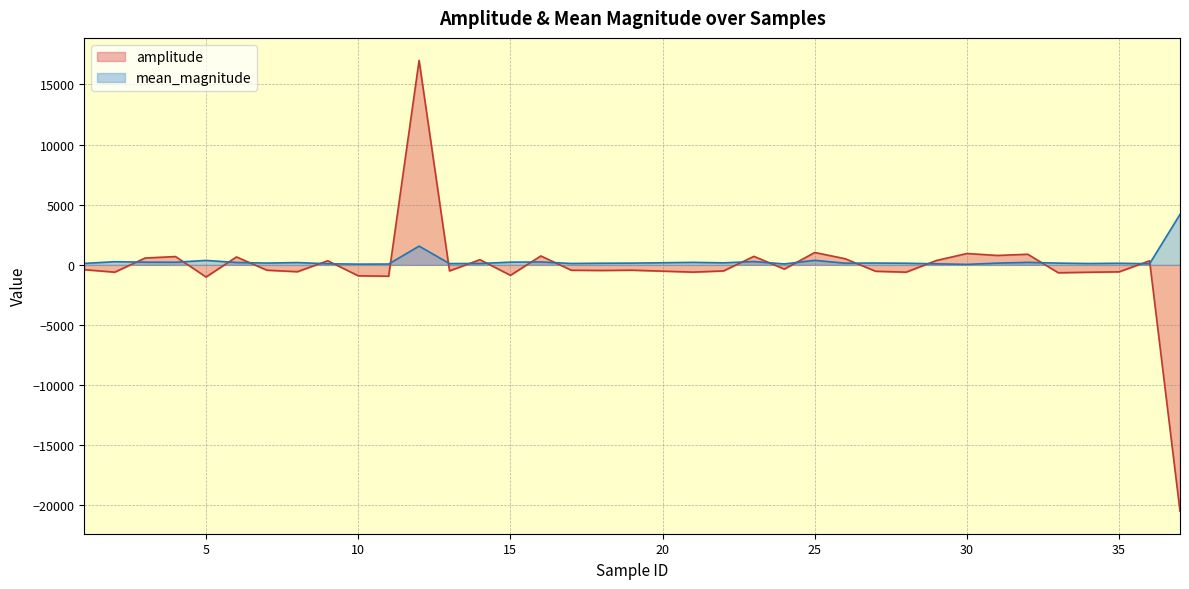

The amplitude series shows -596.2 at 7. True or false?

False